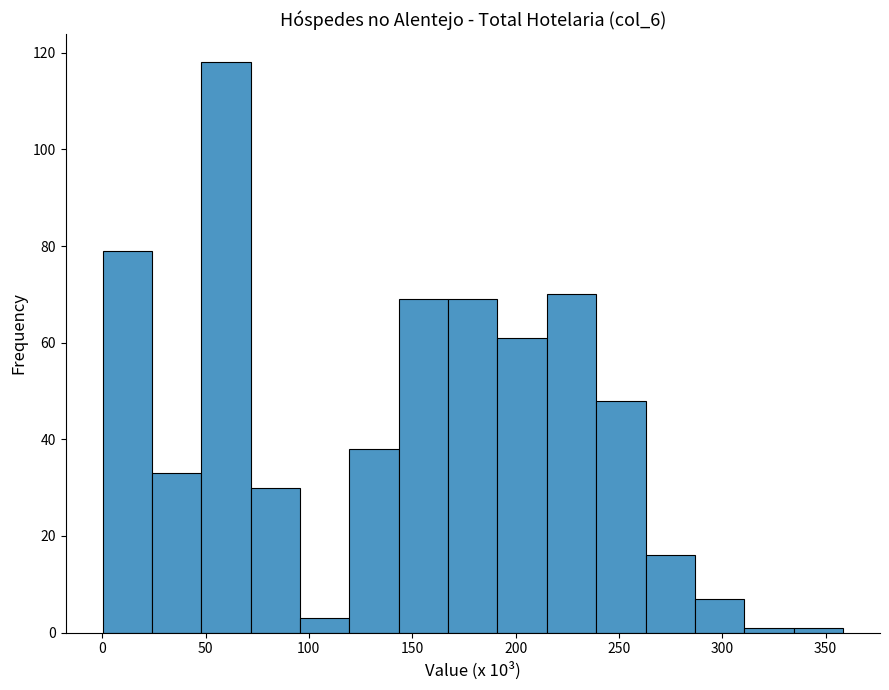

Reading left to right, list every bar in this chart as the range it spans on the x-axis followed by its height. Neither the bar edges nor the heights are printed on the chart, so give them approximately, as read against the axes.

0 to 25: 80
25 to 50: 34
50 to 70: 118
70 to 95: 30
95 to 120: 4
120 to 145: 38
145 to 165: 70
165 to 190: 70
190 to 215: 62
215 to 240: 70
240 to 265: 48
265 to 285: 16
285 to 310: 8
310 to 335: under 2
335 to 360: under 2